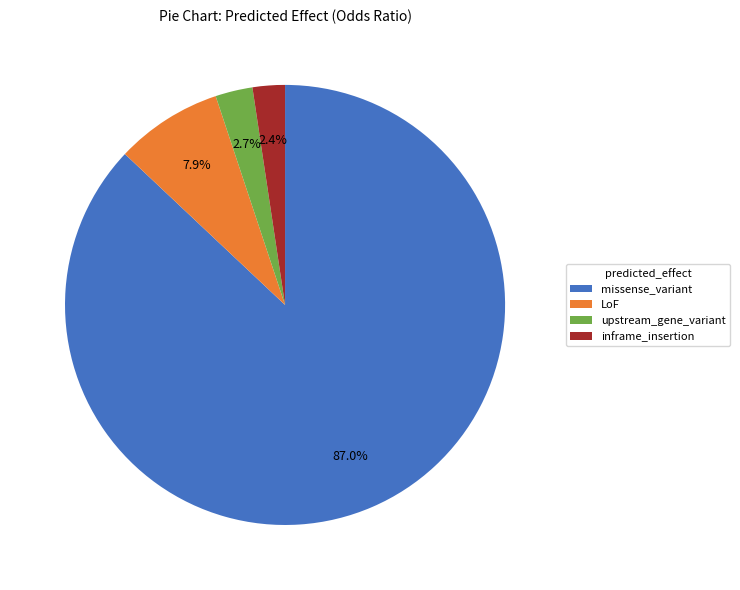

What portion of the pie excludes inframe_insertion?

97.6%